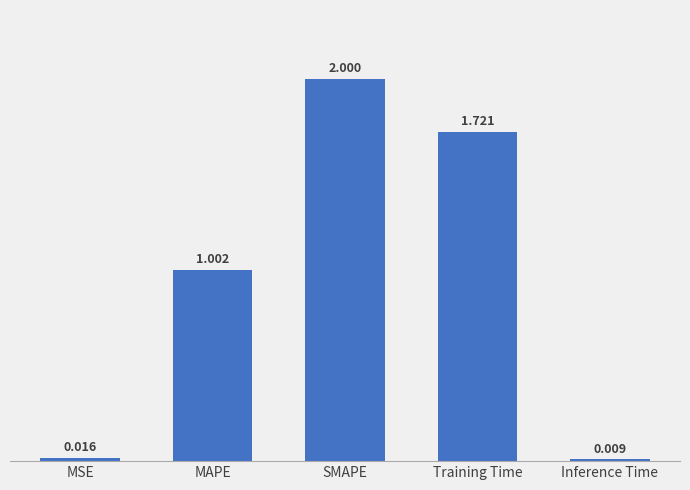

What is the label of the 3rd bar from the right?

SMAPE